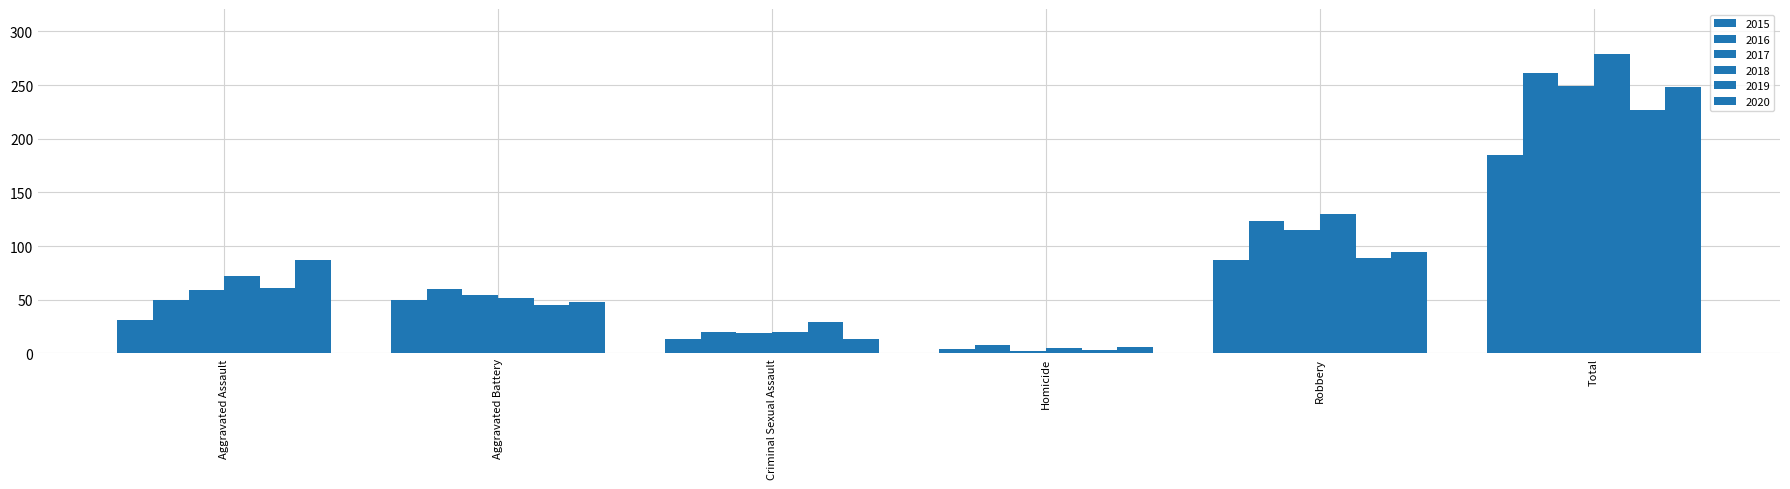

At how many categories does at least one series exceed 25?

5